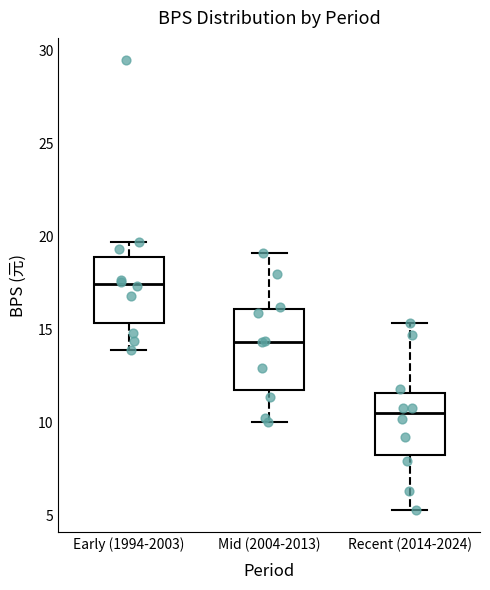

Reading left to right, transcribe this box plot: for each box, give where its median line is, the range the box spans, and where its two whiskers end, as read against the y-axis. The values are not printed on the chart, so give them approximately, as read against the axis.

Early (1994-2003): median 17.5, box 15.5 to 19.0, whiskers 14.0 to 19.5
Mid (2004-2013): median 14.5, box 11.5 to 16.0, whiskers 10.0 to 19.0
Recent (2014-2024): median 10.5, box 8.0 to 11.5, whiskers 5.5 to 15.5